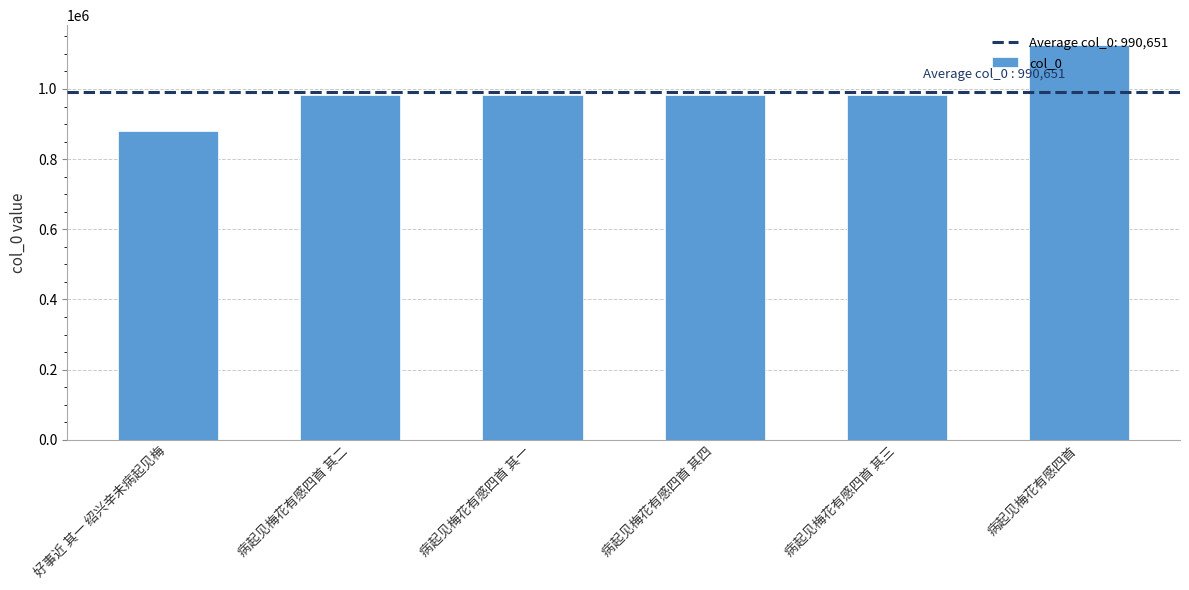

What is the difference between the second highest and minimum values?

102604